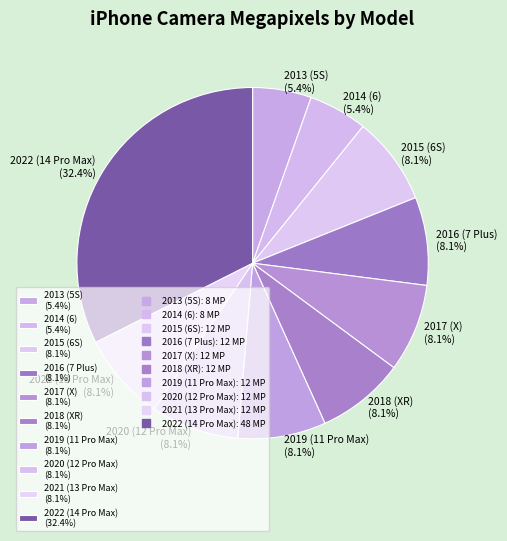

The 2015 (6S) slice represents 8% of the pie. True or false?

True